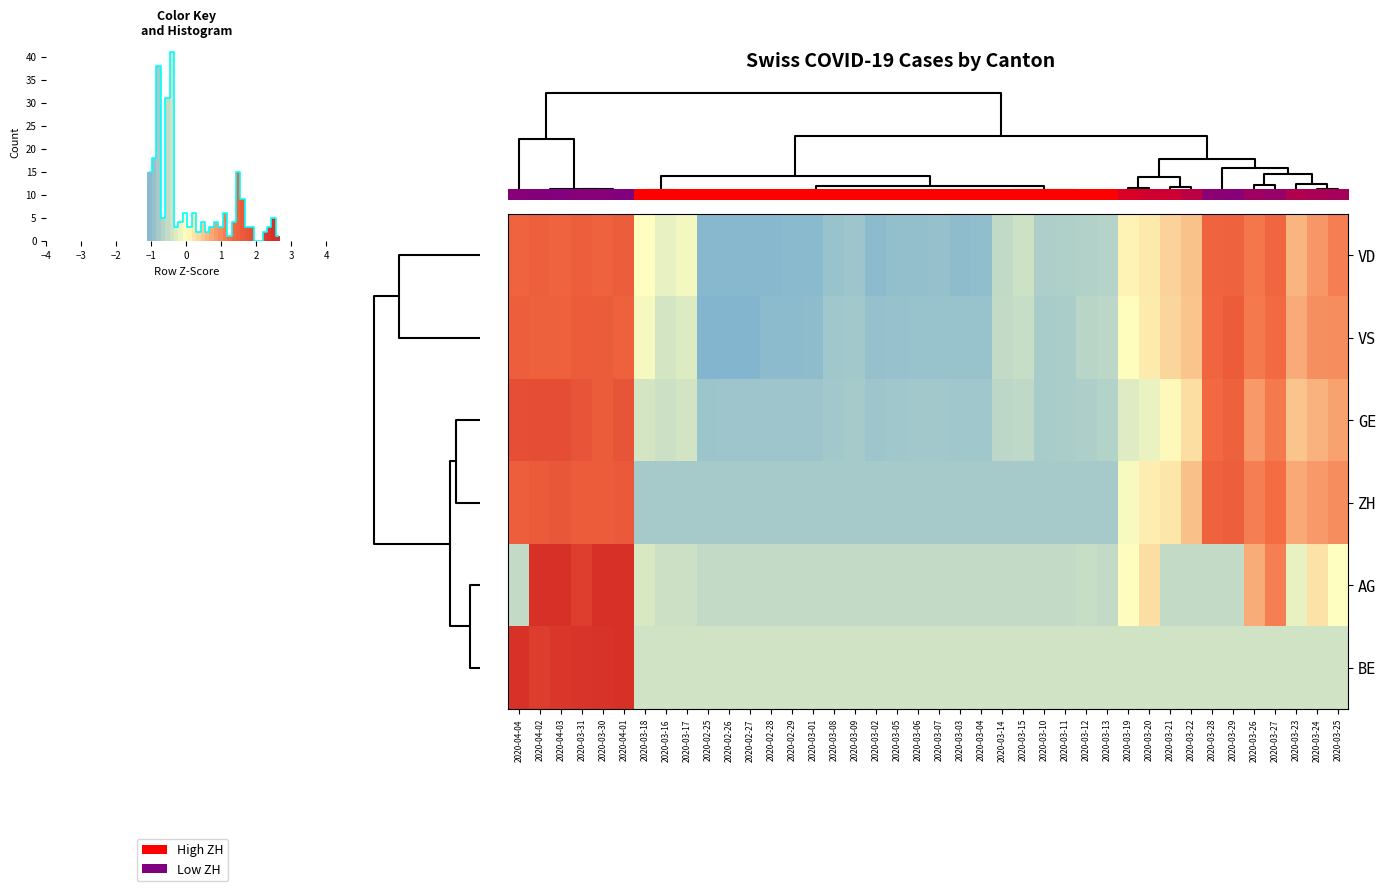

The value of 0.0 at 20 is 120.1. True or false?

False